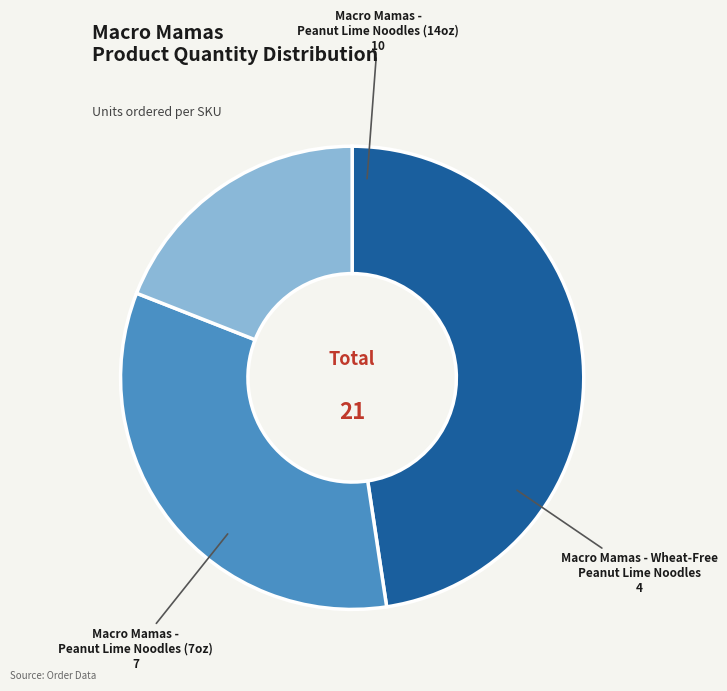

Is there any slice that represents more than half of the pie?

No